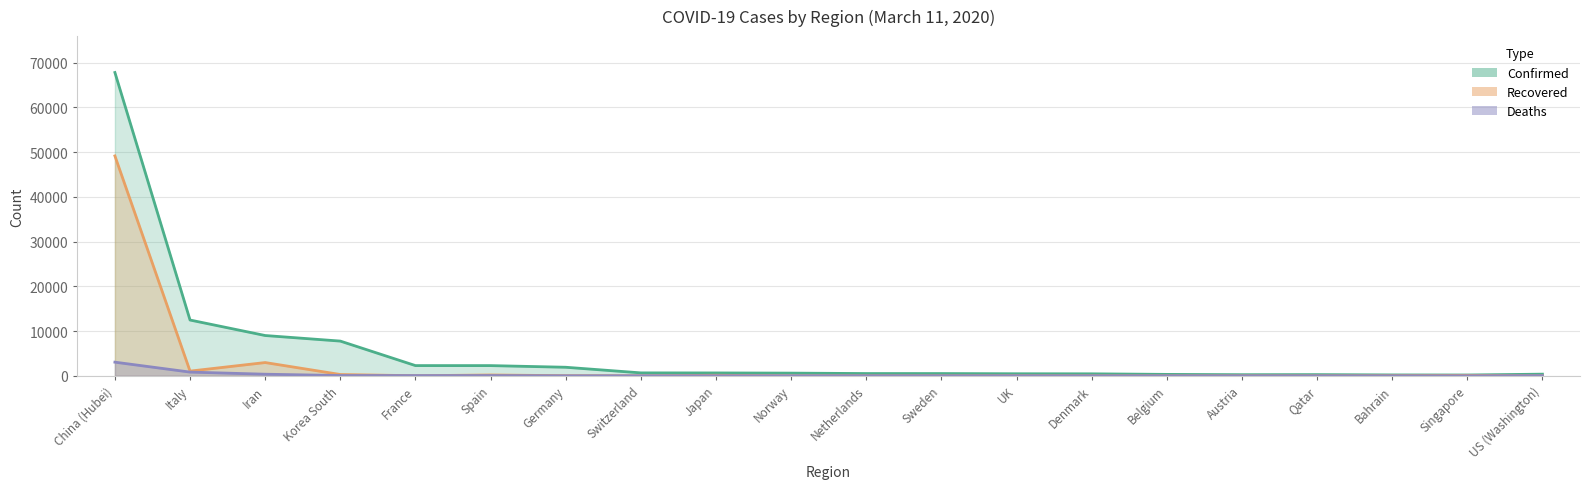

True or false: Recovered has more than 0 interior local peaks.

True